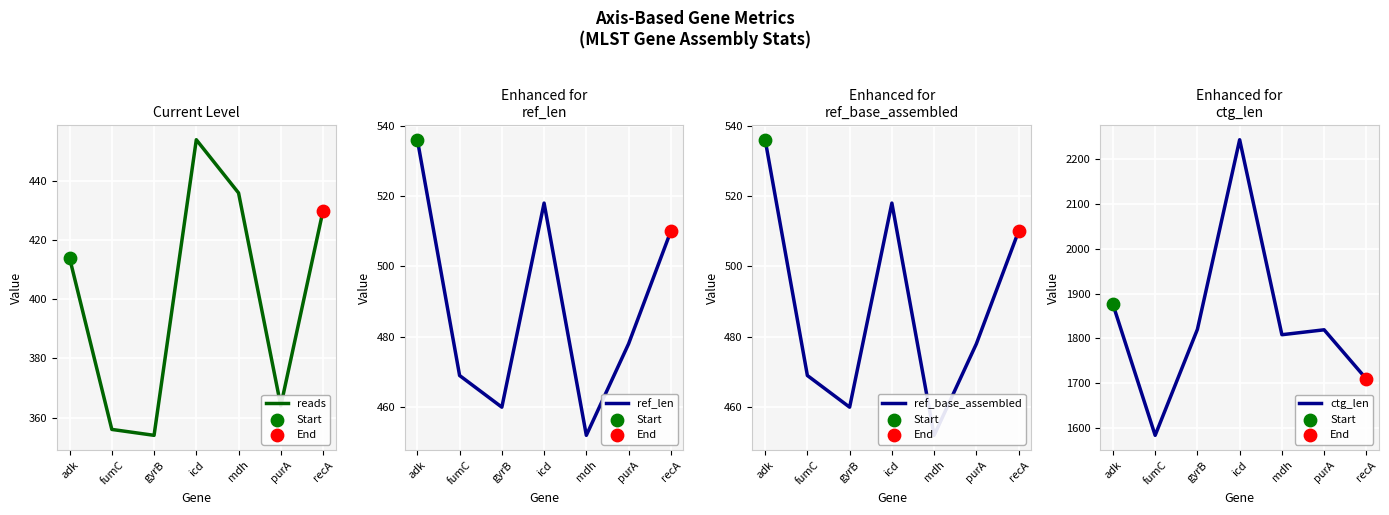

At how many categories does at least one series exceed 1842?

2